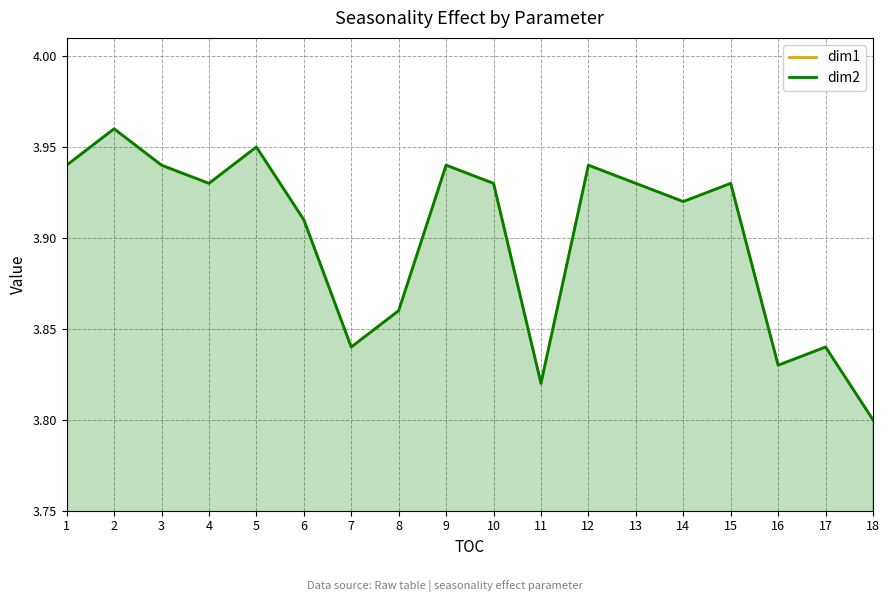

True or false: dim2 and dim1 cross at least once.

False